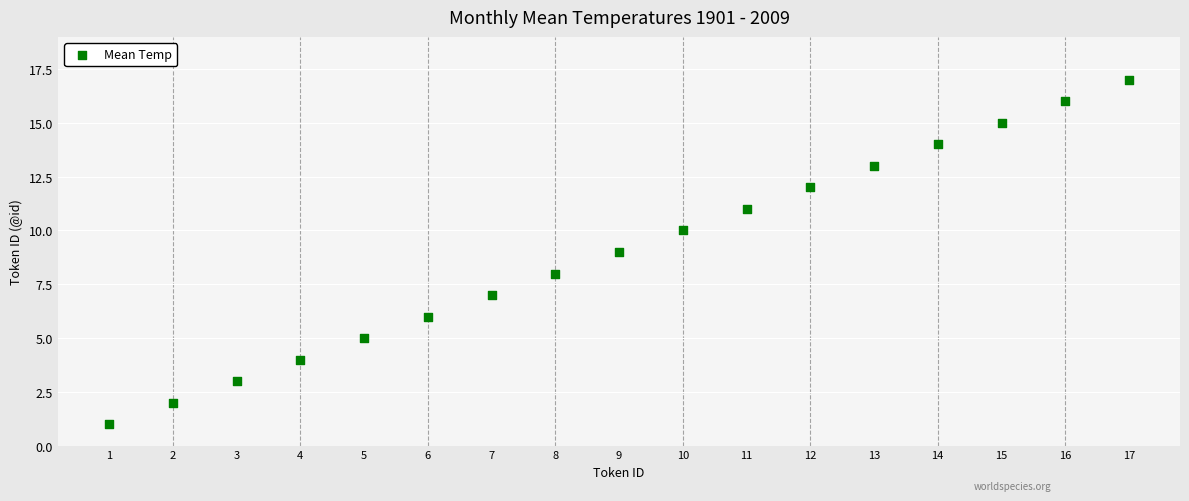

What is the range of X values (max minus min)?

16